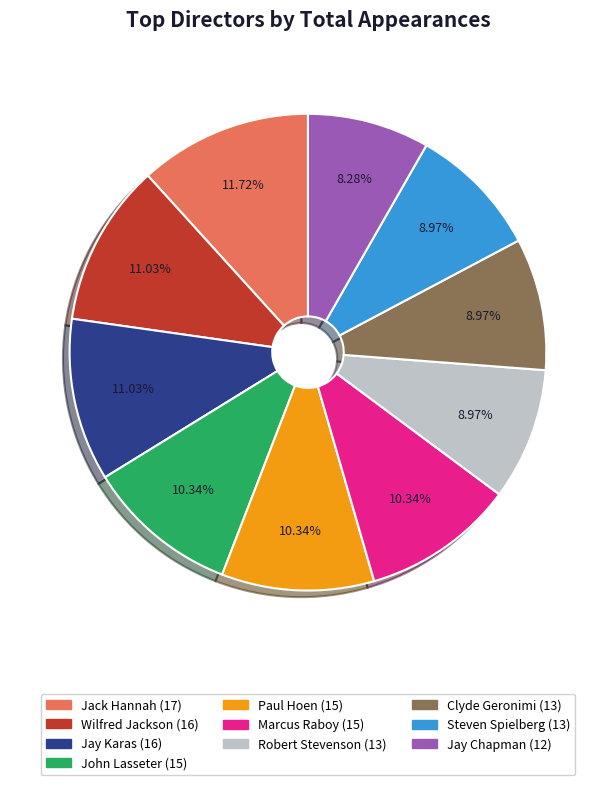

How many segments does this pie chart have?

10